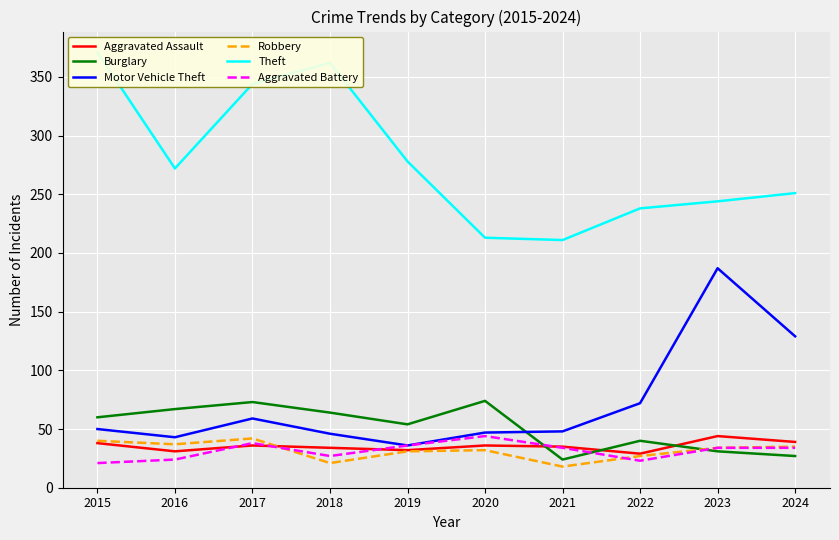

How many times do Aggravated Assault and Burglary cross each other?

3